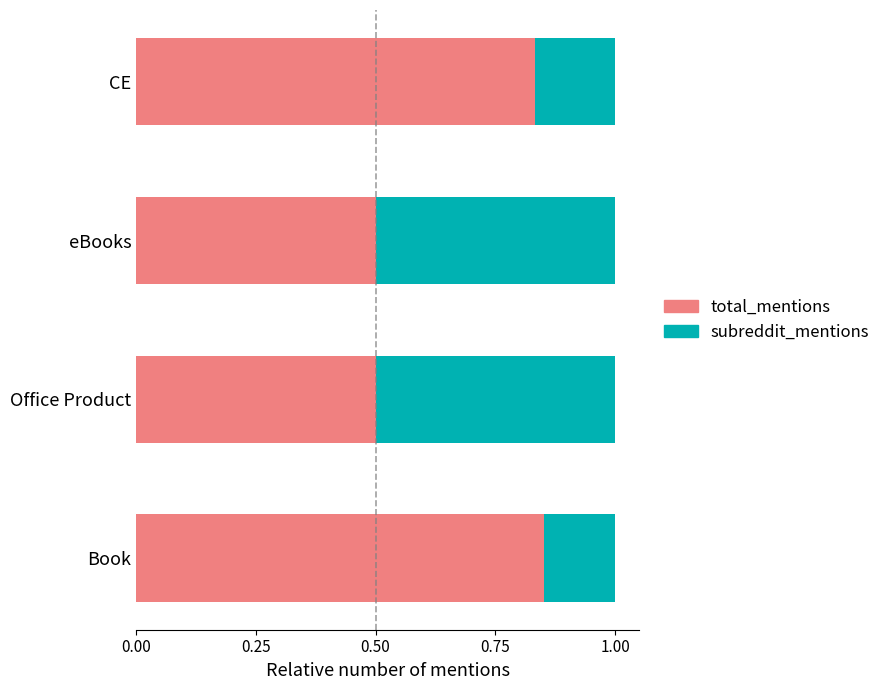

How many total_mentions values are between 0 and 1?

4